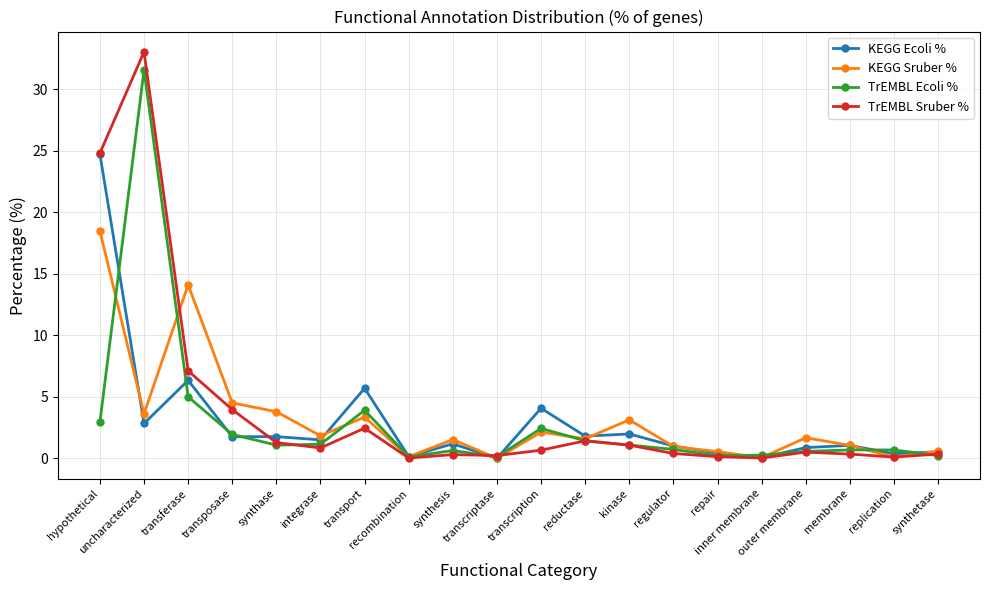

Which series has the largest range (max minus min)?

TrEMBL Sruber %